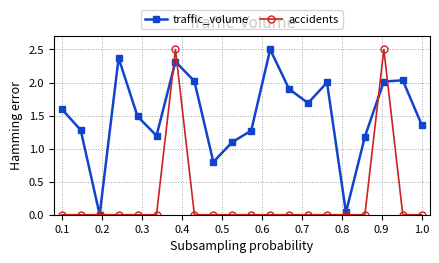

List the series in order of their overall mean, lowest first.

accidents, traffic_volume